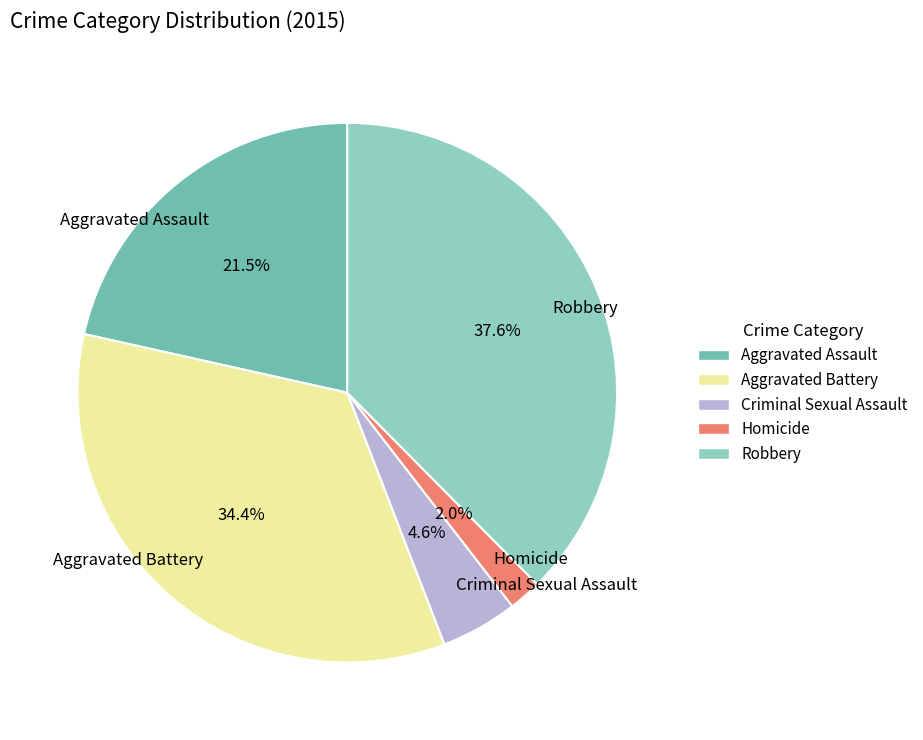

Do Criminal Sexual Assault and Aggravated Assault together represent more than half of the pie?

No